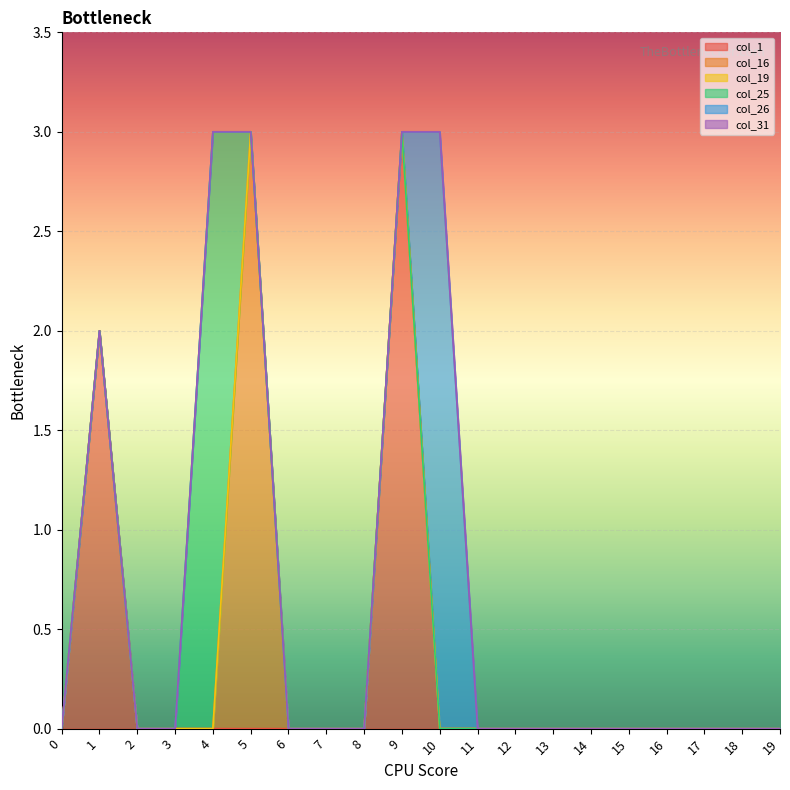

At which category is the sum across all series the highest?

4